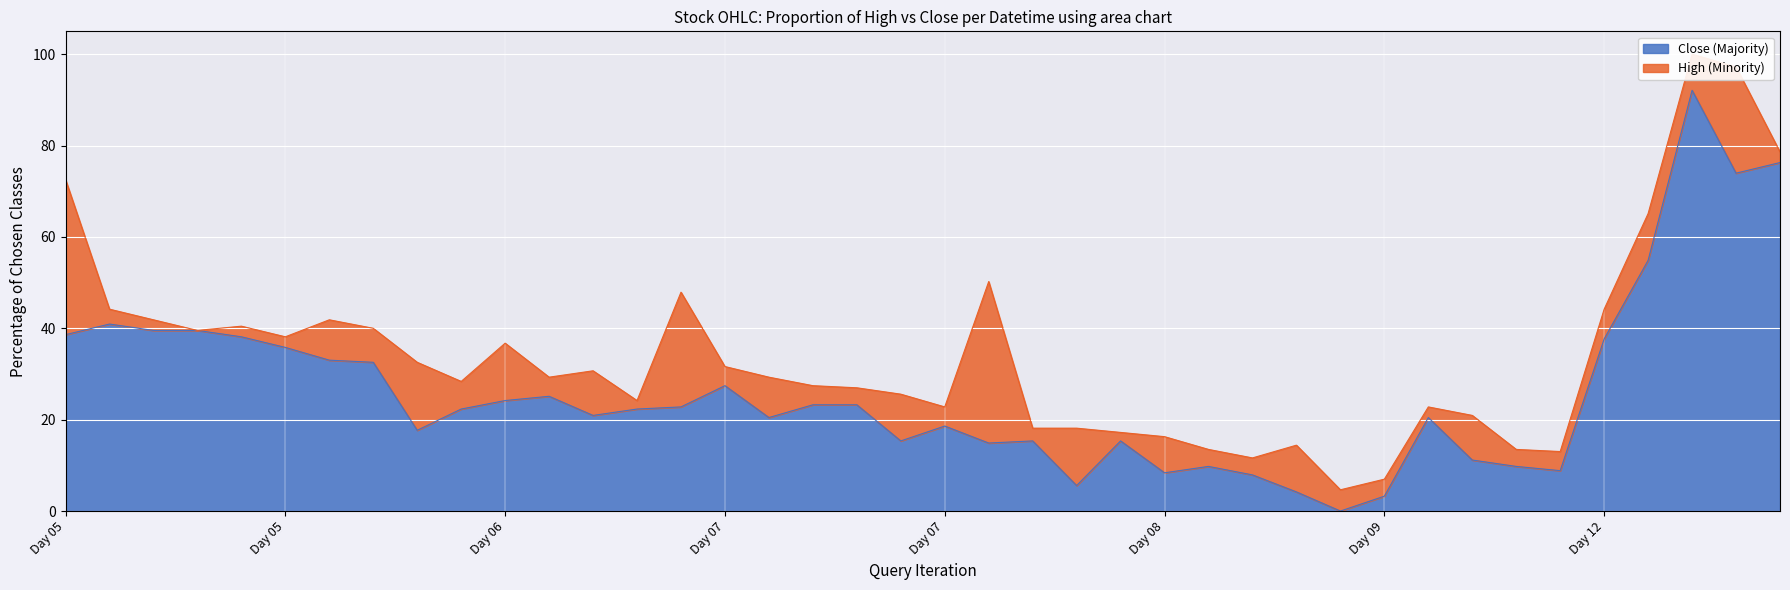

What is the maximum value for High?

100.0